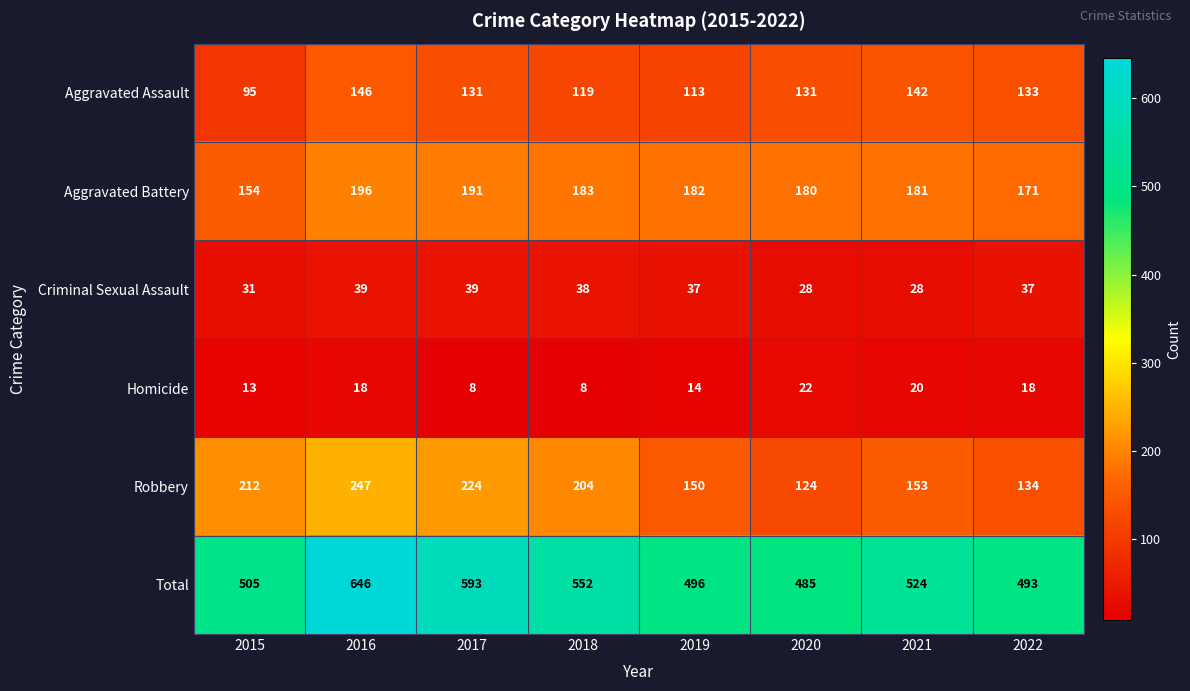

At which category is the sum across all series the highest?

2016